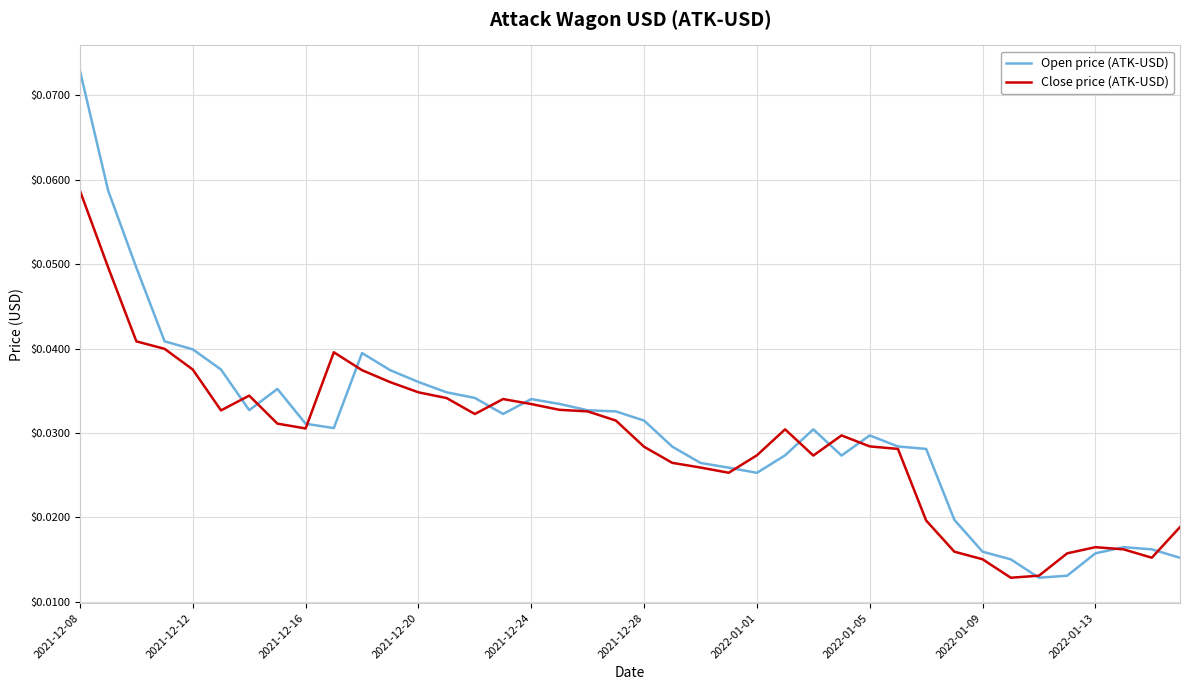

How many lines are shown in the chart?

2